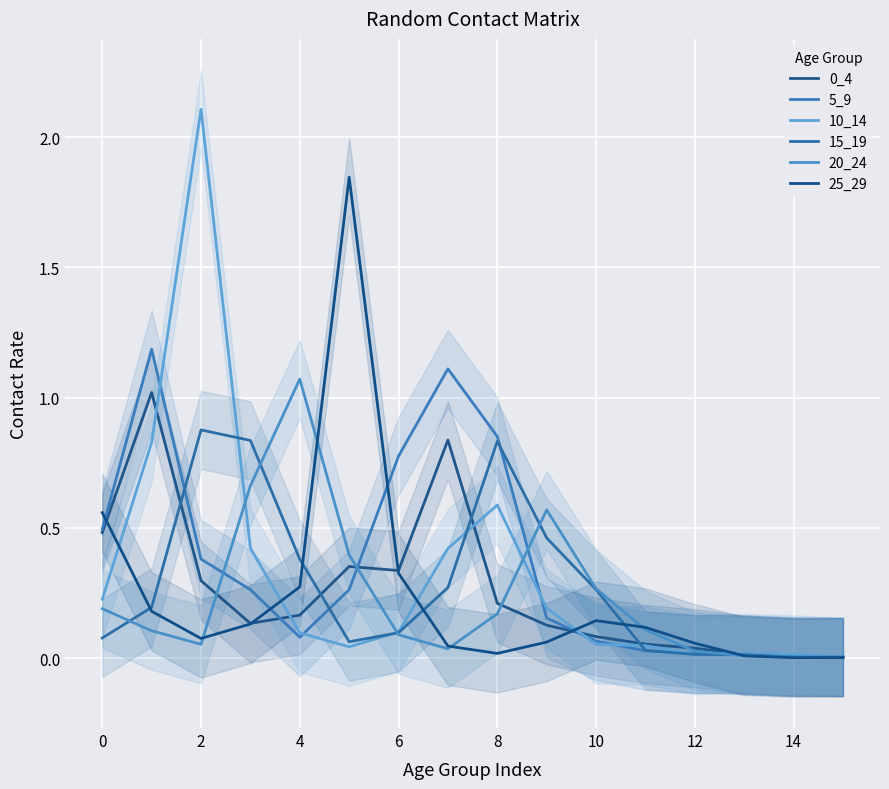

True or false: 0_4 has more than 0 interior local peaks.

True